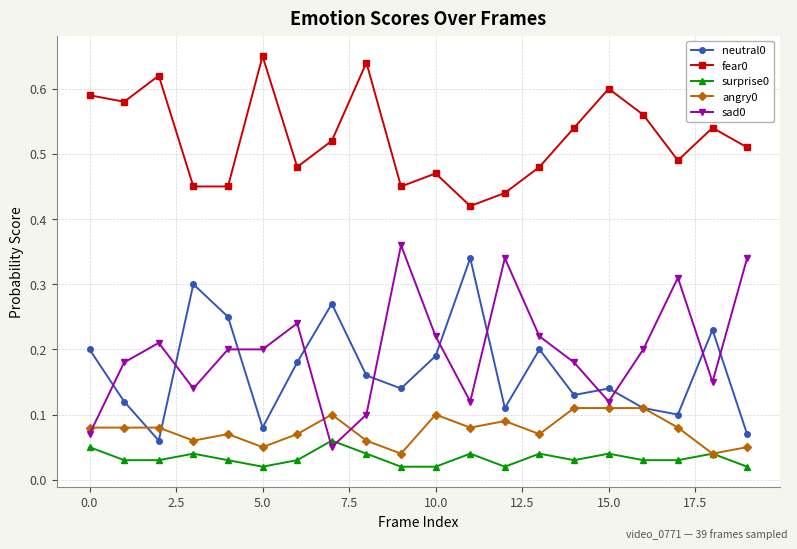

At how many categories does at least one series exceed 0?

20